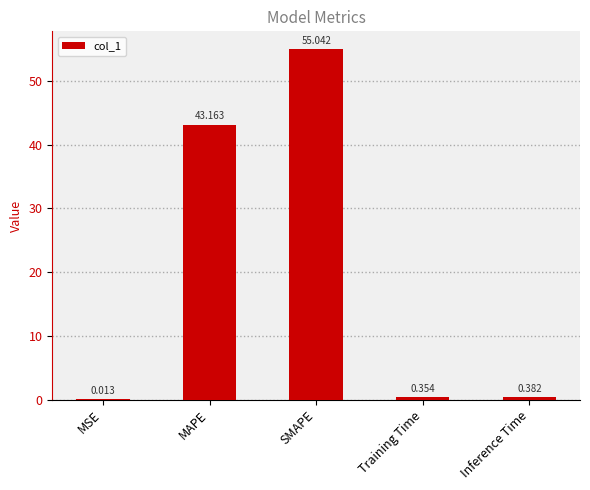

Between Training Time and MAPE, which is larger?

MAPE